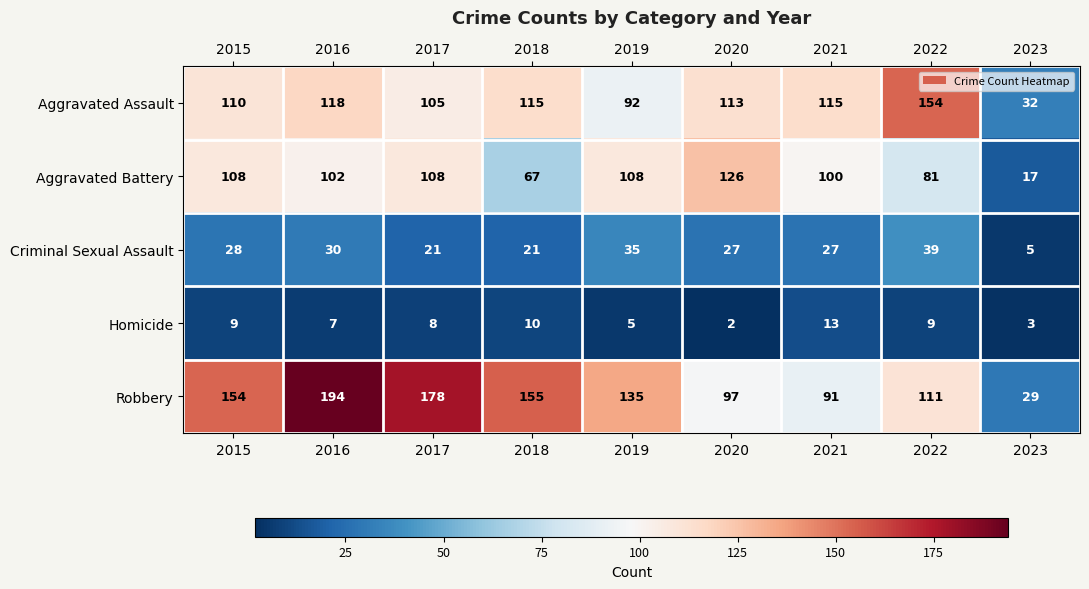

What is the average value of the Robbery series?

127